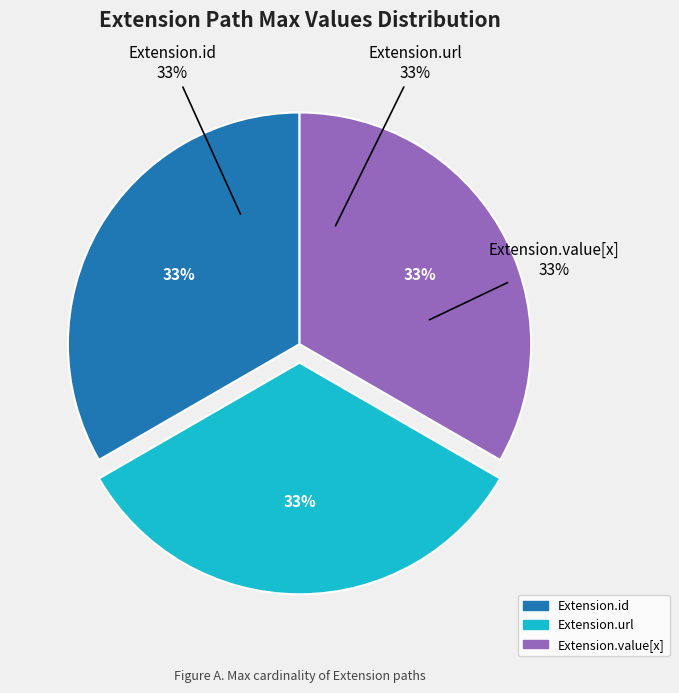

Count the number of slices in the pie.

5